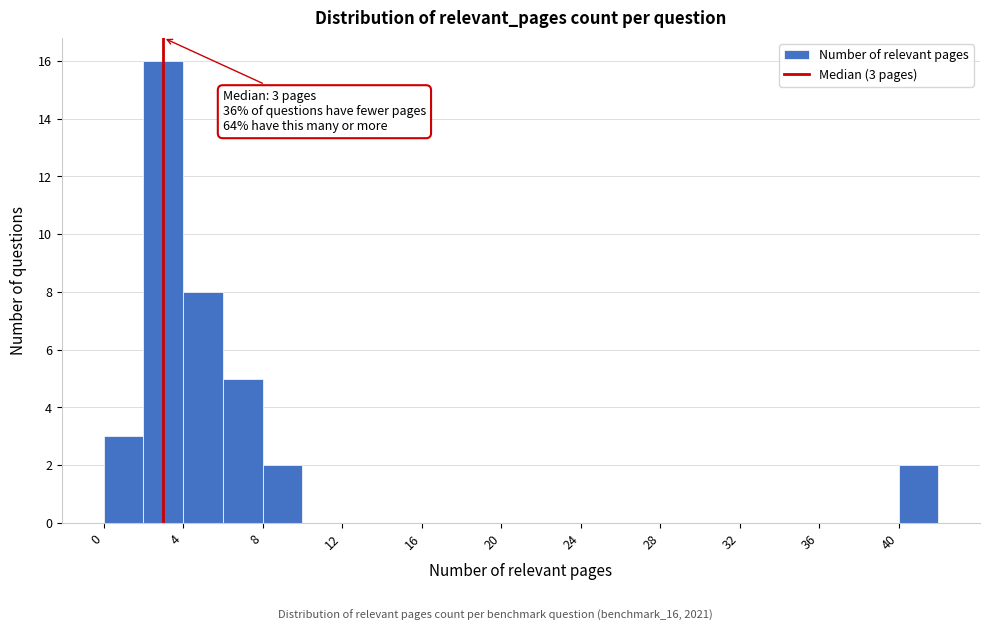

Over which range of the x-axis is the bar tallest?

2 to 4